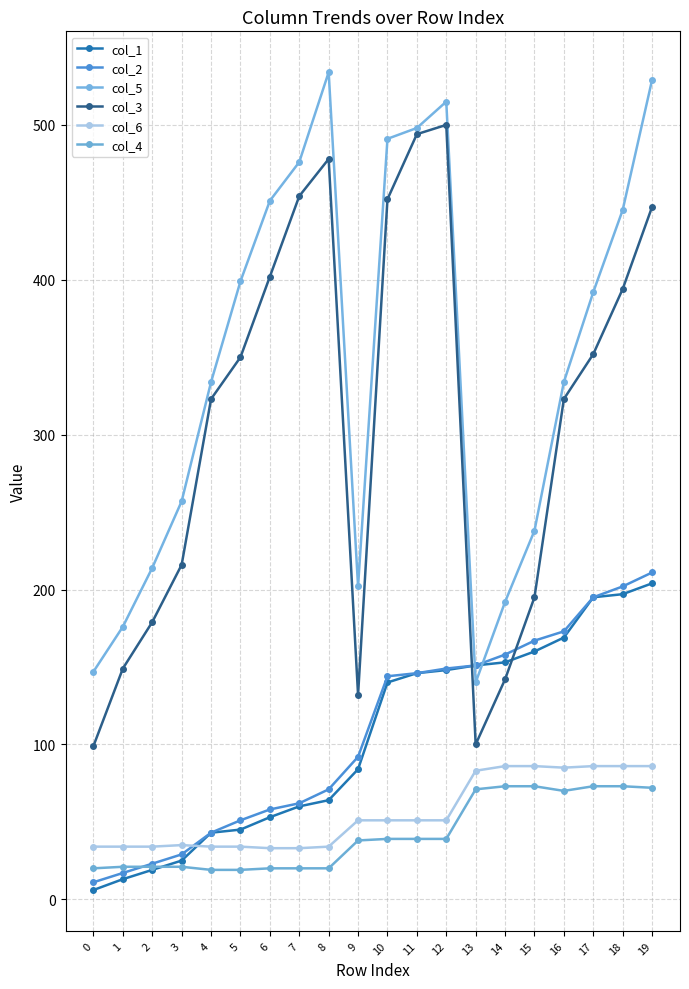

Count the number of data series in this chart.

6